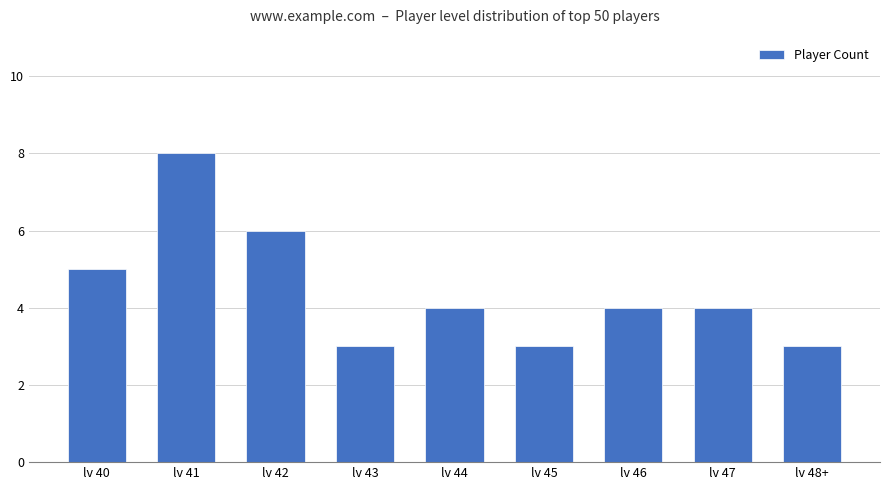

How many values are between 3 and 5?

7